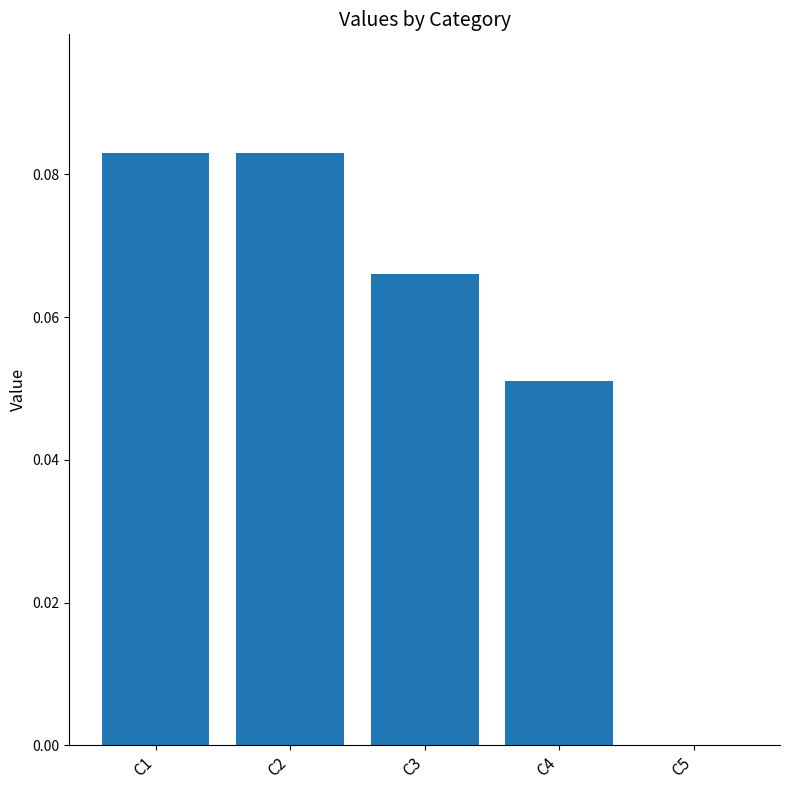

What is the sum of all values?

0.3